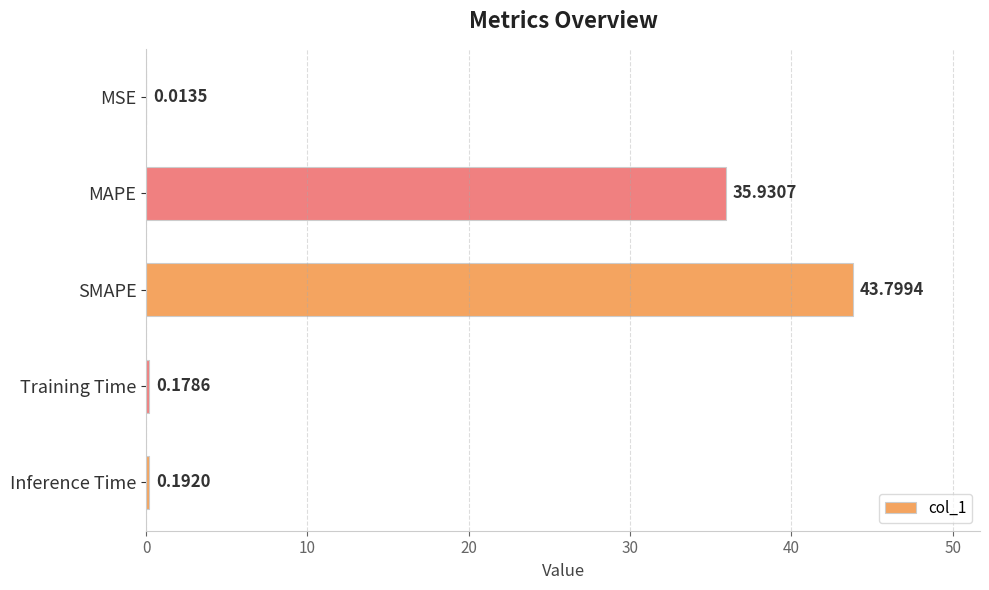

What is the sum of the values at SMAPE and Inference Time?

44.0